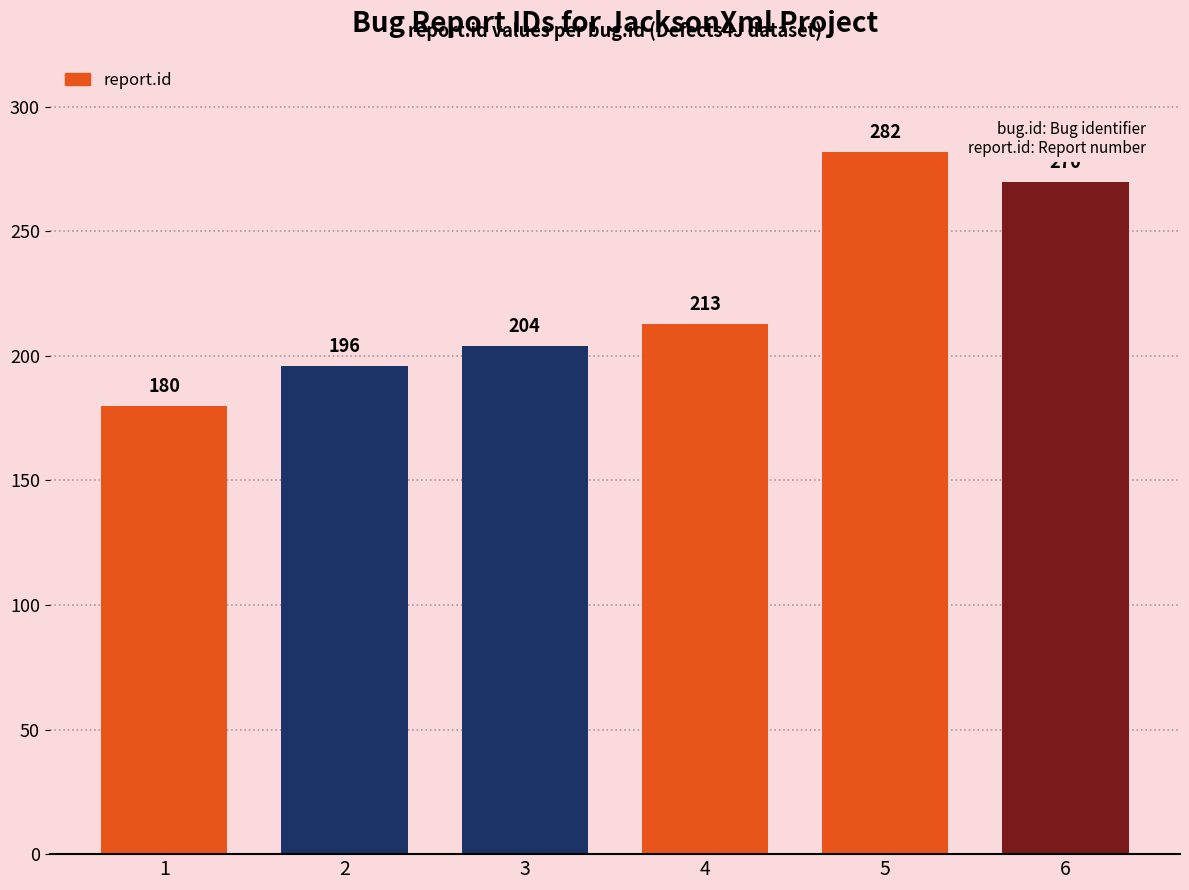

What is the minimum value shown in the chart?

180